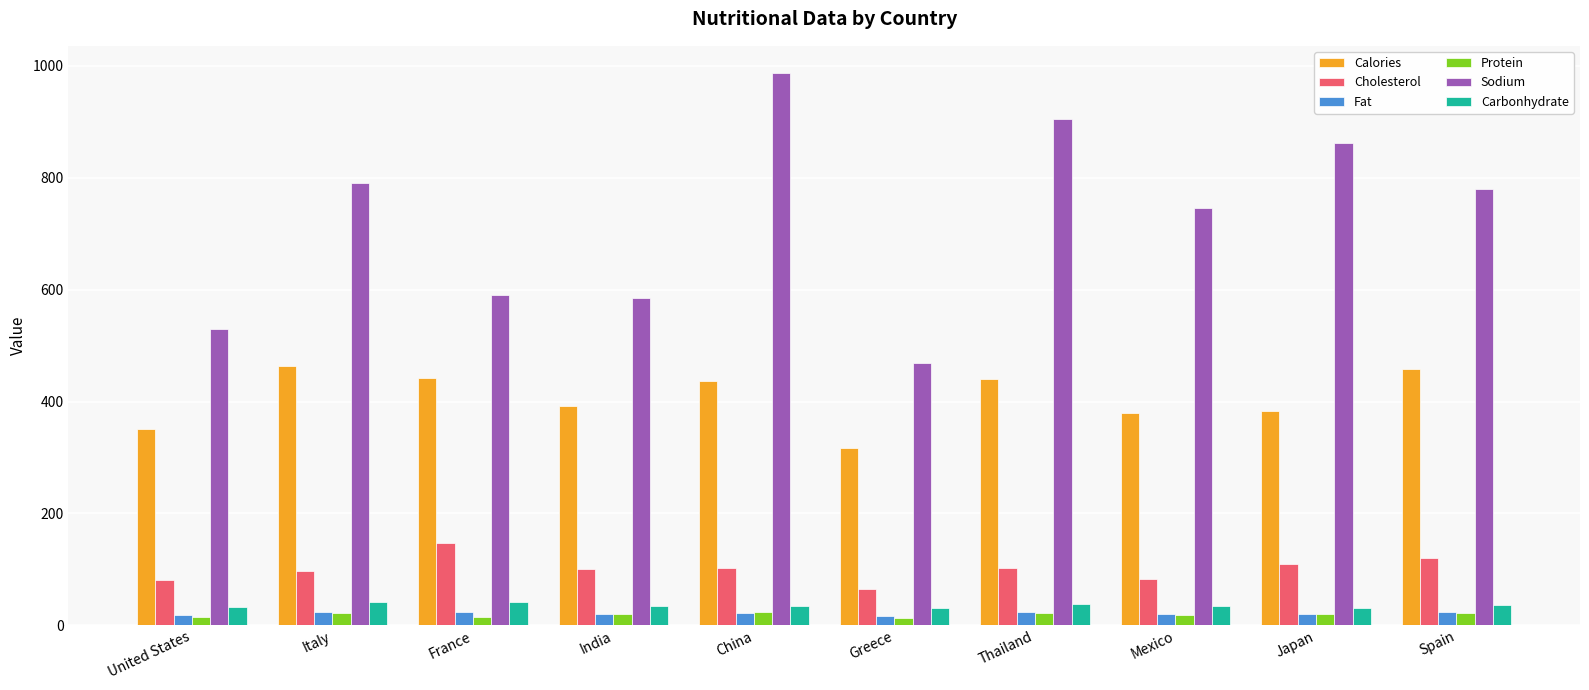

What is the lowest value of the Carbonhydrate series?

30.5